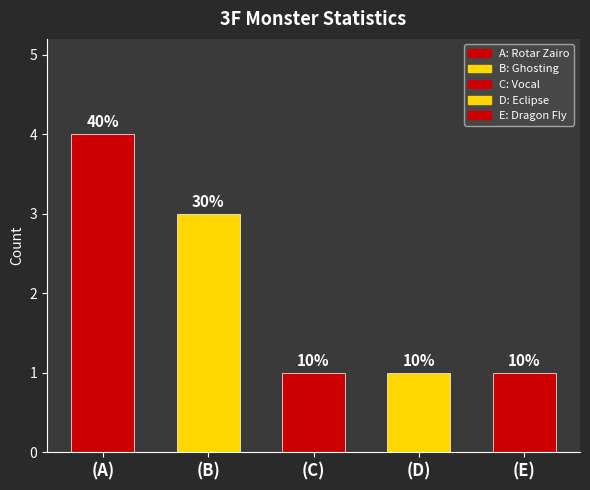

How many bars are there in total?

5